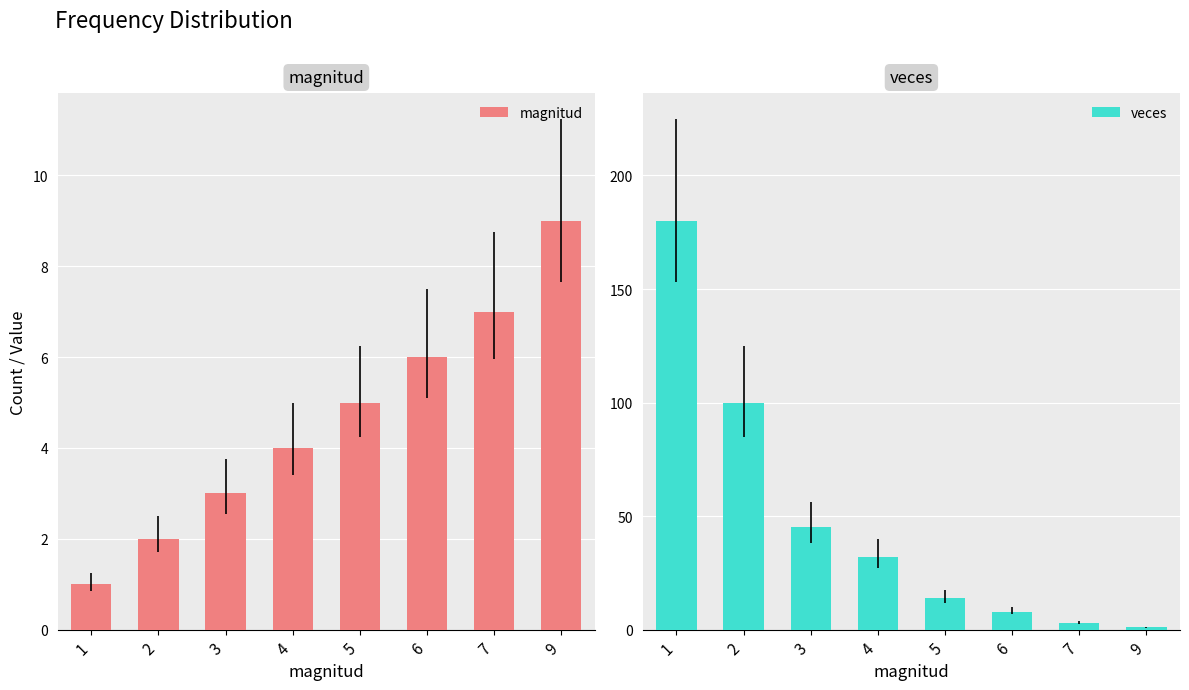

Which series changed the most between 2 and 7?

veces